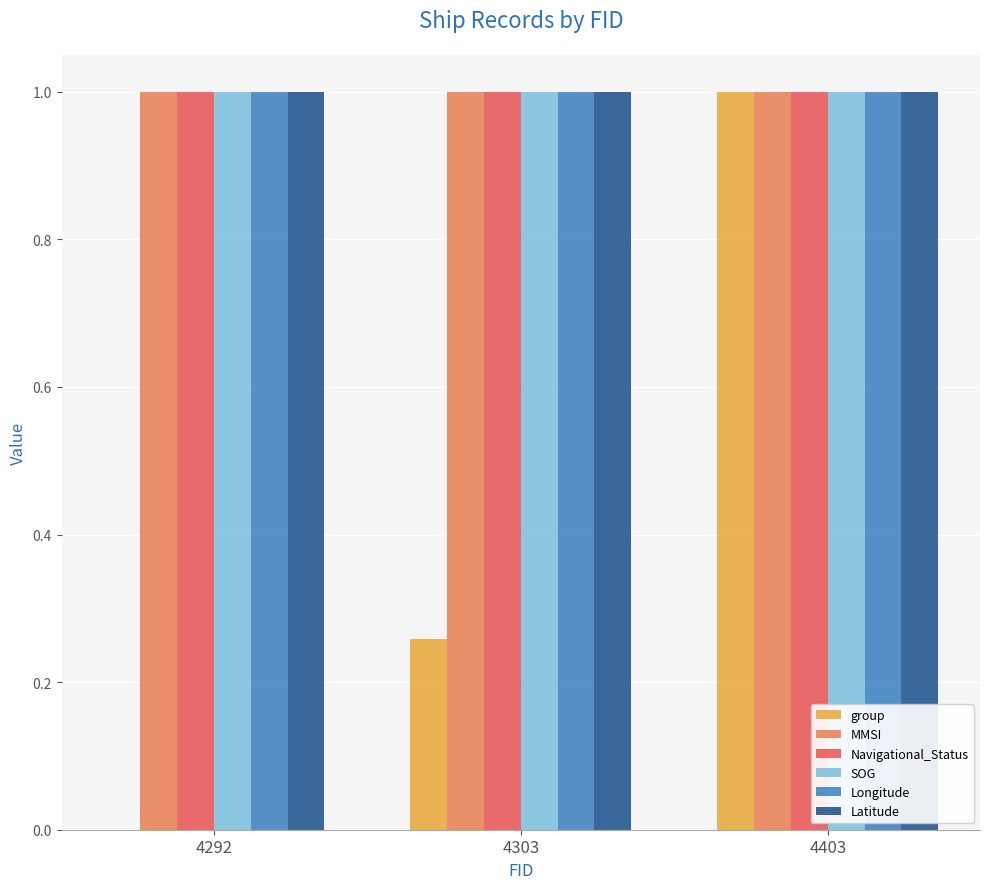

What is the sum of the Longitude values at 4292 and 4403?

2.0